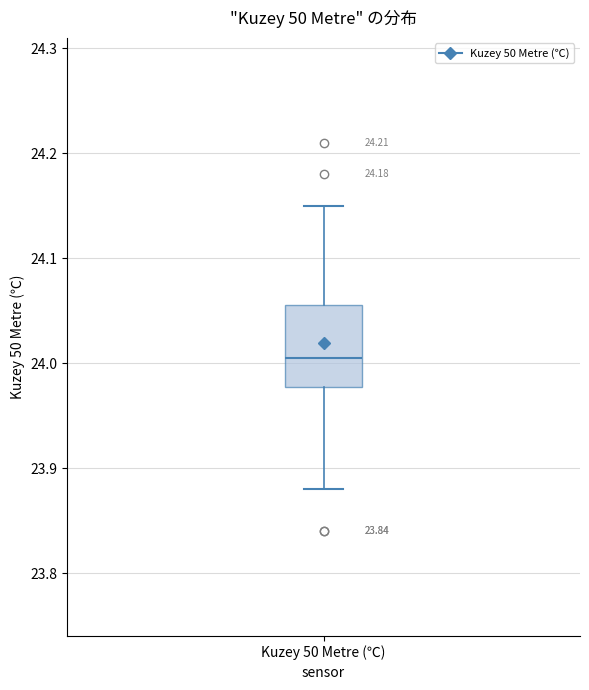

Read this box plot against the y-axis: the position of the median line, the range covered by the box, and the ends of both whiskers. The values are not printed on the chart, so give them approximately, as read against the axis.

median 24.01, box 23.98 to 24.06, whiskers 23.88 to 24.15